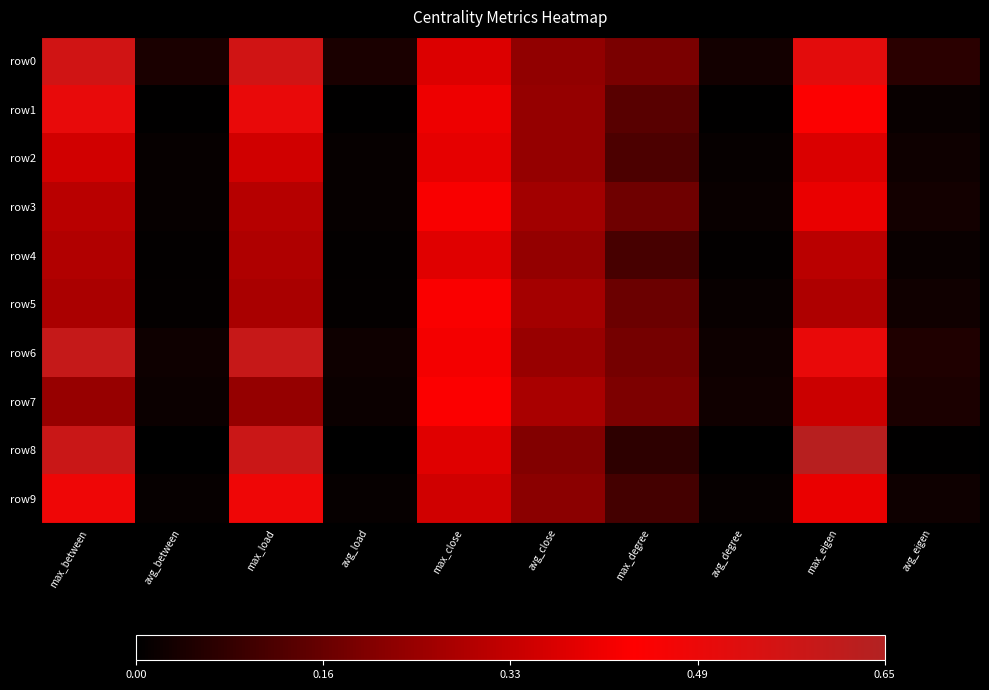

At which category is the sum across all series the highest?

max_between